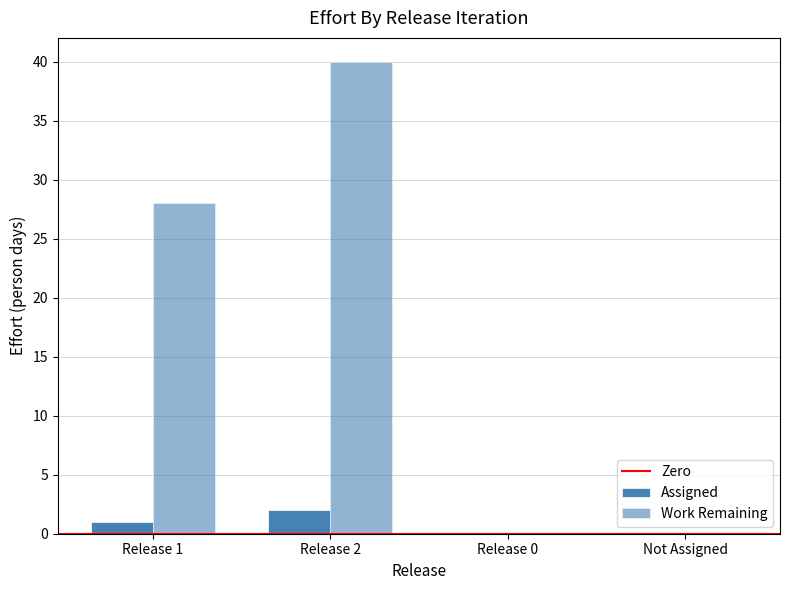

At which label is Assigned closest to 1?

Release 1